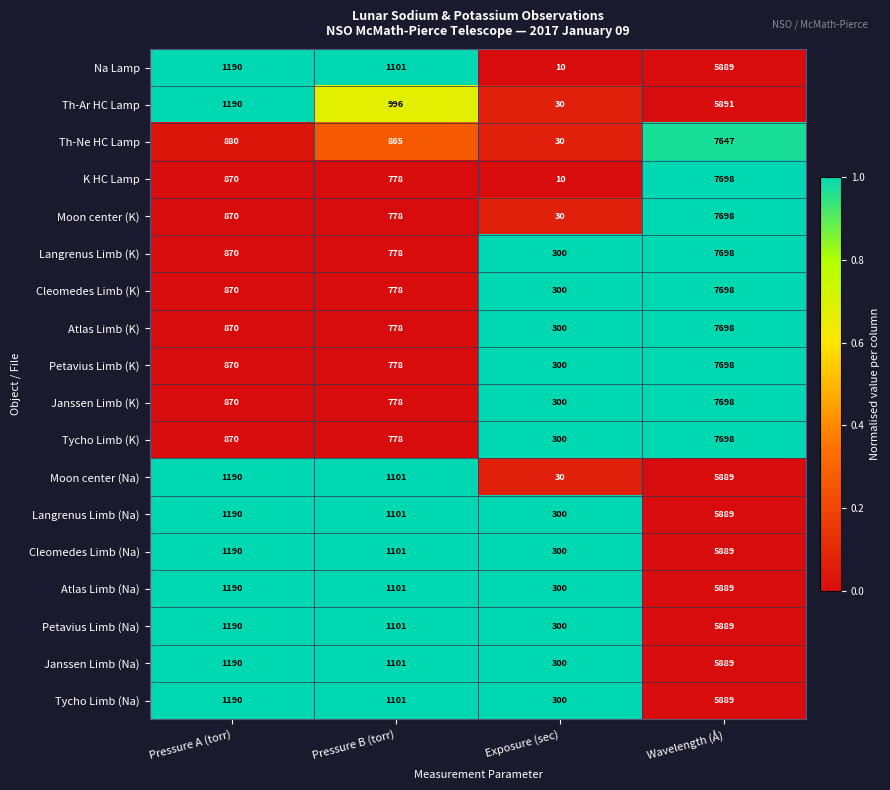

What is the sum of all Th-Ne HC Lamp values?

9422